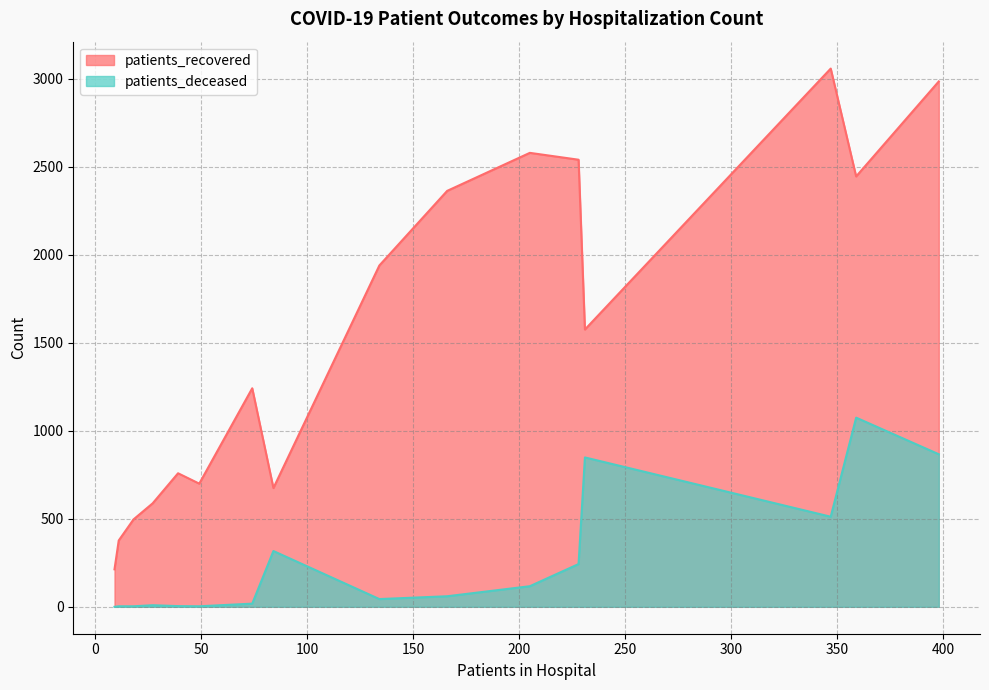

True or false: patients_deceased and patients_recovered intersect in this chart.

False